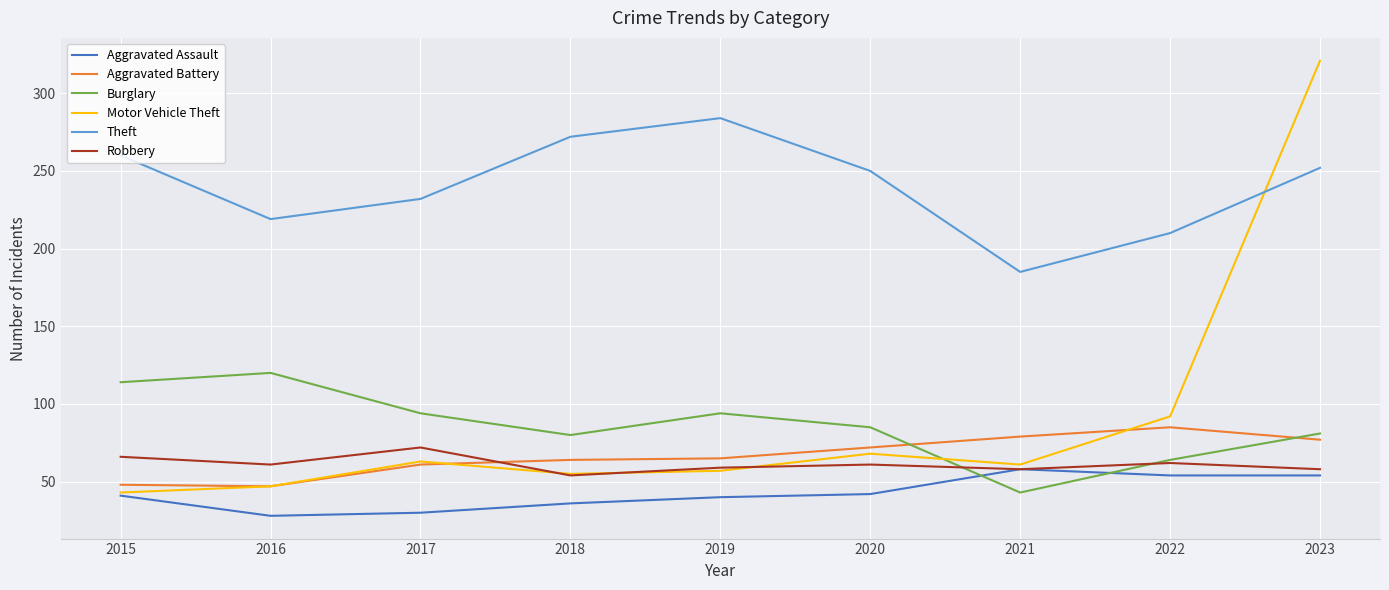

What is the approximate value of Theft at 2016?

219